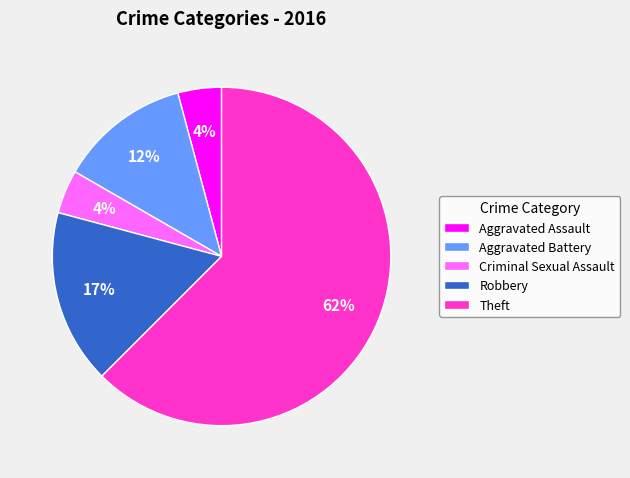

Count the number of slices in the pie.

5